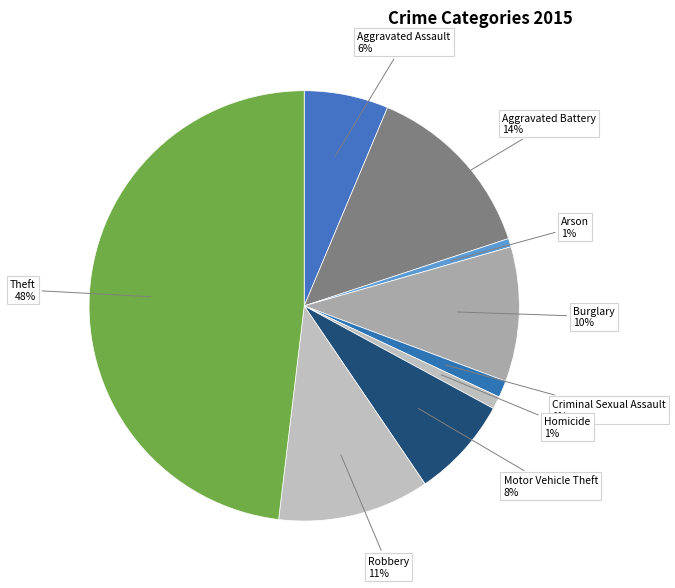

To the nearest percent, what portion does Robbery represent?

11%